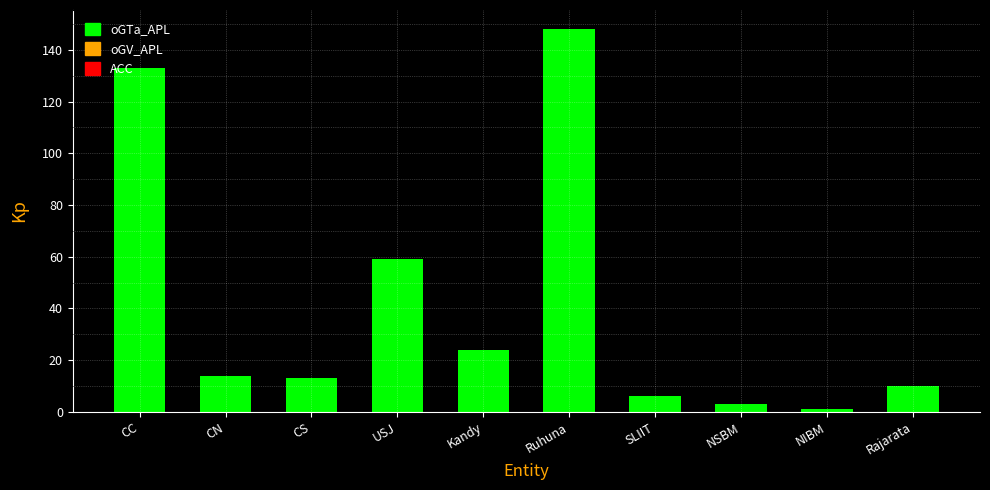

How many bars are there in total?

10